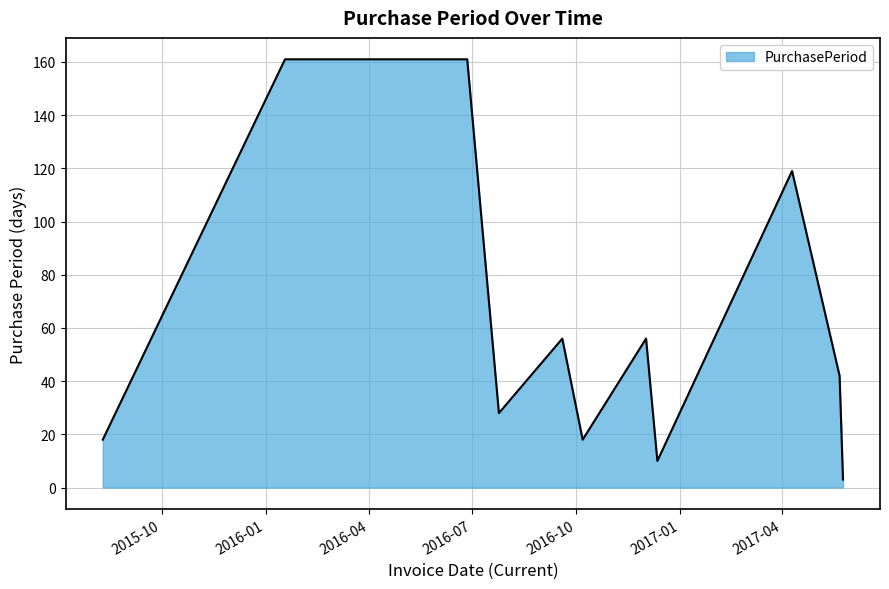

Reading right to left, list all the values displayed in this chart.

3	42	119	10	56	18	56	28	161	161	18